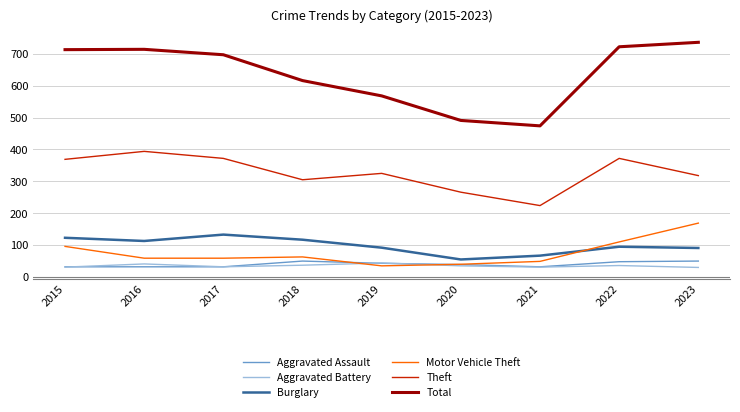

True or false: Total has a value of 489 at 2016.

False